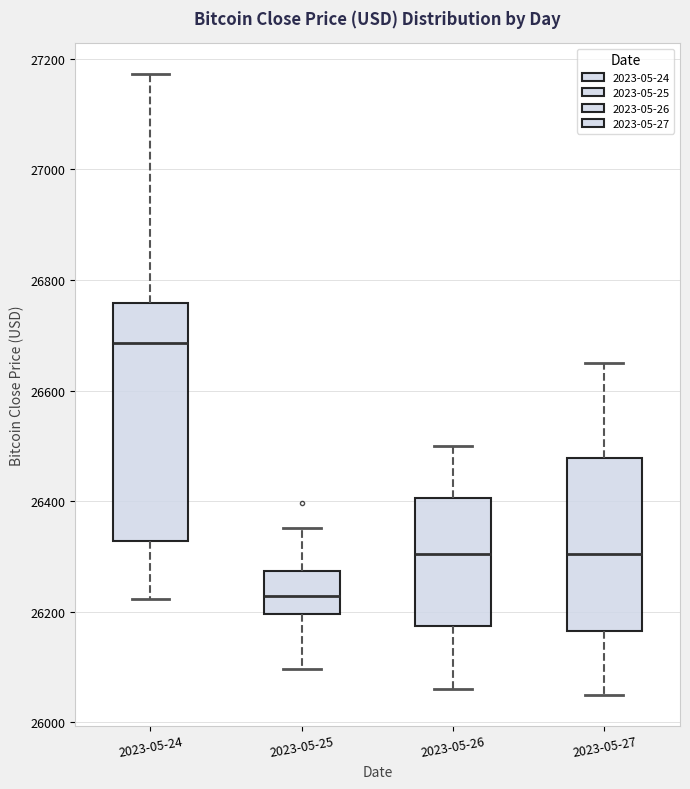

Reading left to right, read every box against the y-axis: the position of its median line, the range the box covers, and the ends of its whiskers. The values are not printed on the chart, so give them approximately, as read against the axis.

2023-05-24: median 26680, box 26320 to 26760, whiskers 26220 to 27180
2023-05-25: median 26220, box 26200 to 26280, whiskers 26100 to 26360
2023-05-26: median 26300, box 26180 to 26400, whiskers 26060 to 26500
2023-05-27: median 26300, box 26160 to 26480, whiskers 26060 to 26660